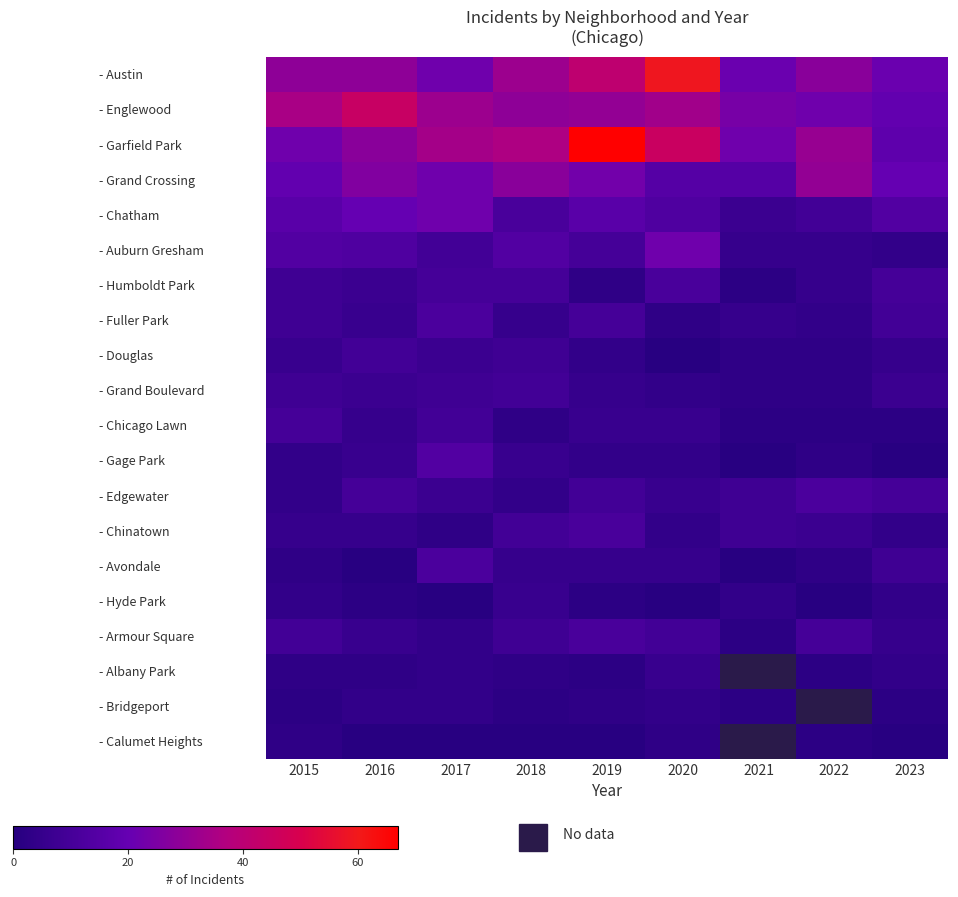

Count the number of categories in the chart.

9